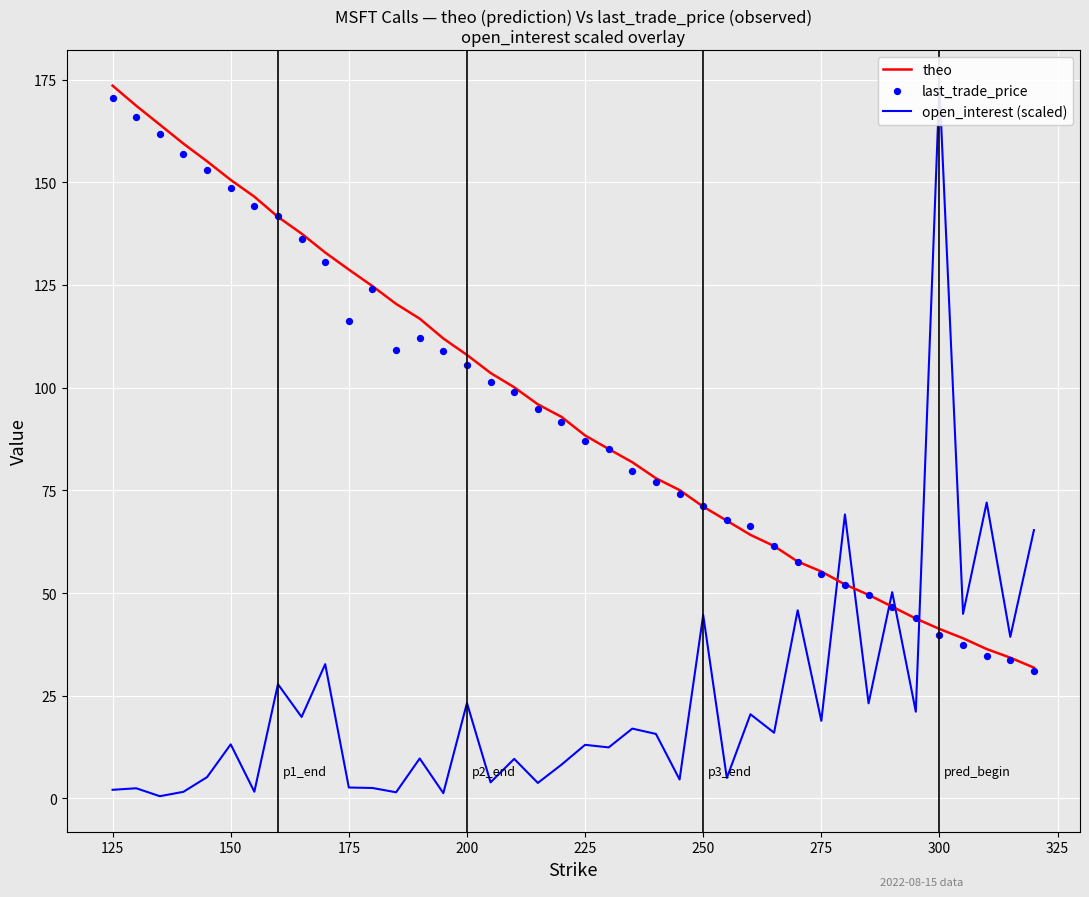

Which series contains the highest Y value?

theo